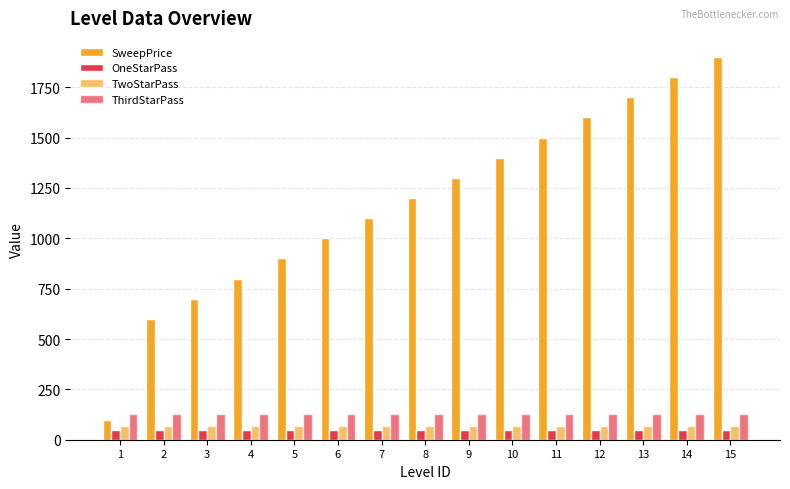

True or false: OneStarPass has a value of 31 at 15.

False